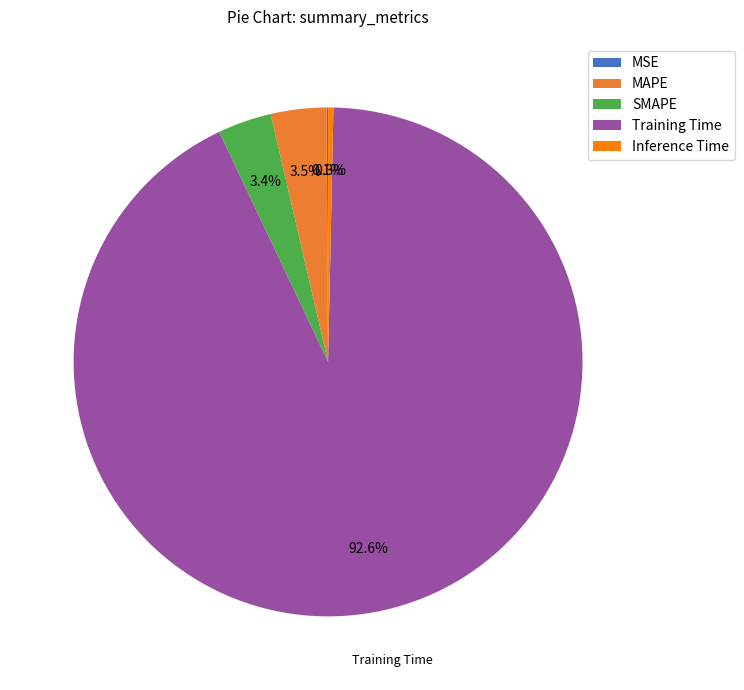

What portion of the pie excludes MAPE?

96.5%